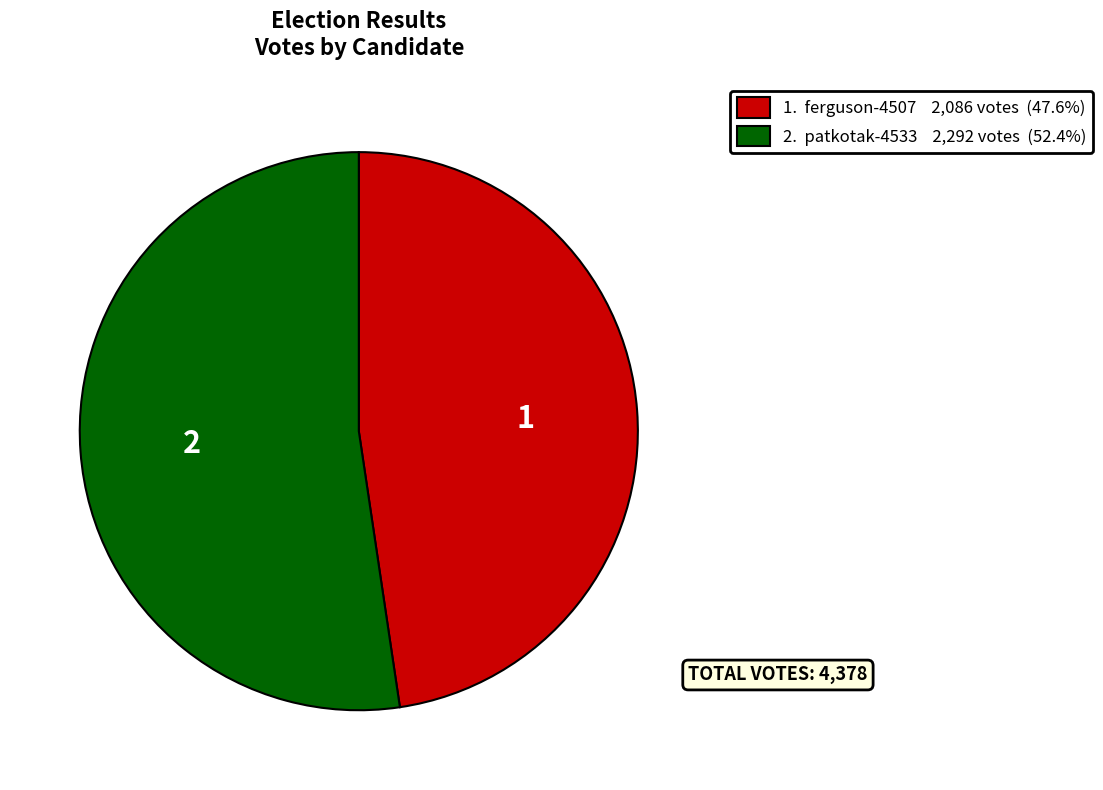

Is there a majority slice in this chart?

Yes